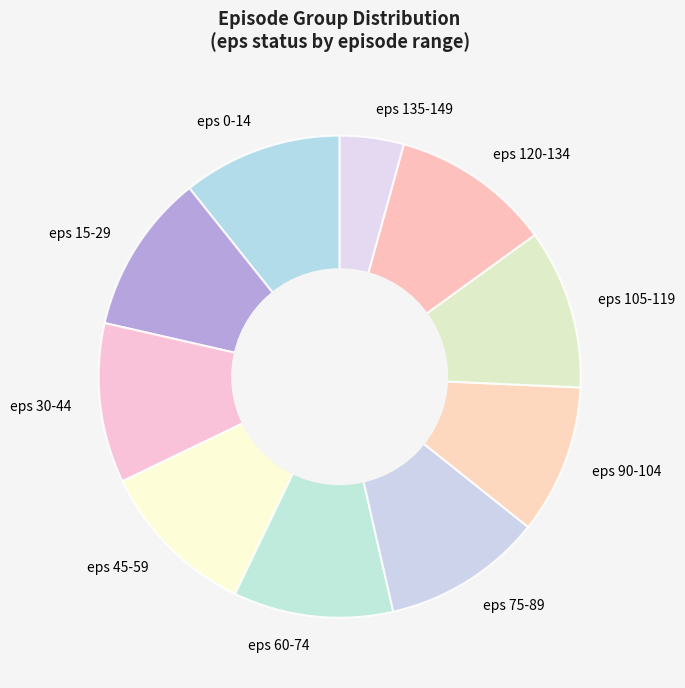

Which slice is the smallest?

eps 135-149